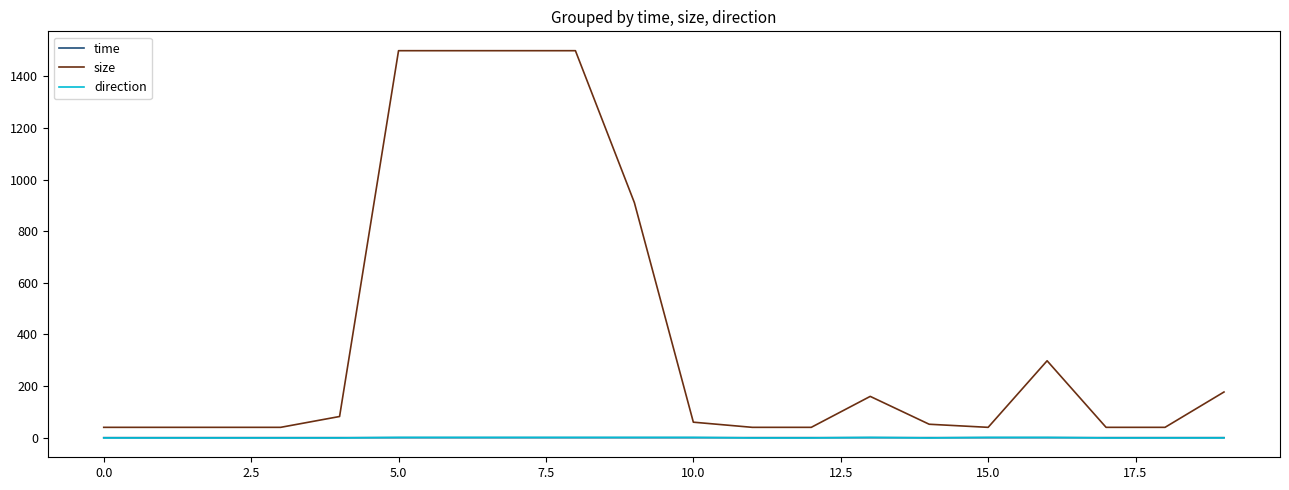

How many distinct data groups are displayed?

3